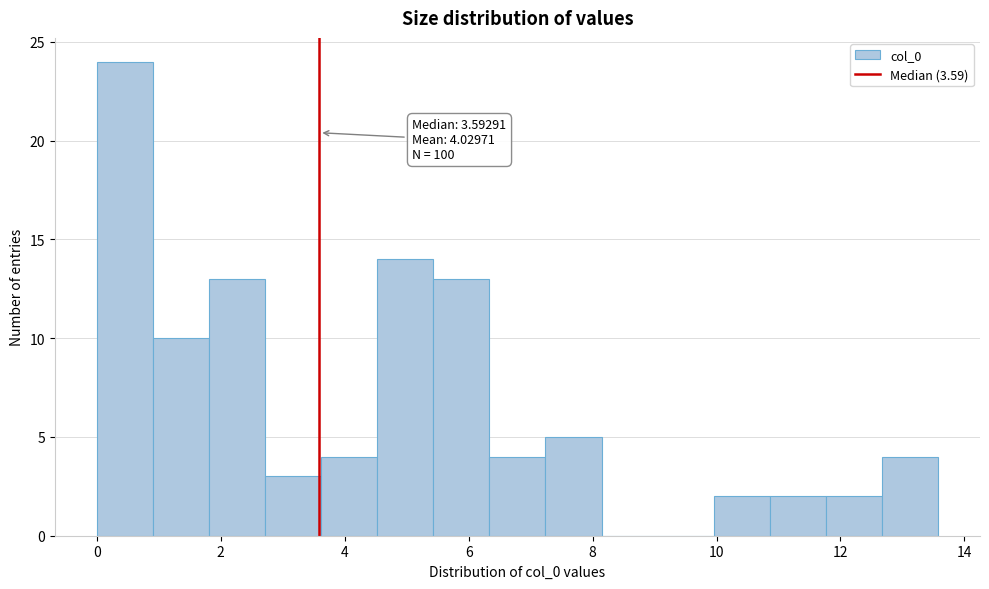

Over which range of the x-axis is the bar tallest?

0.0 to 1.0